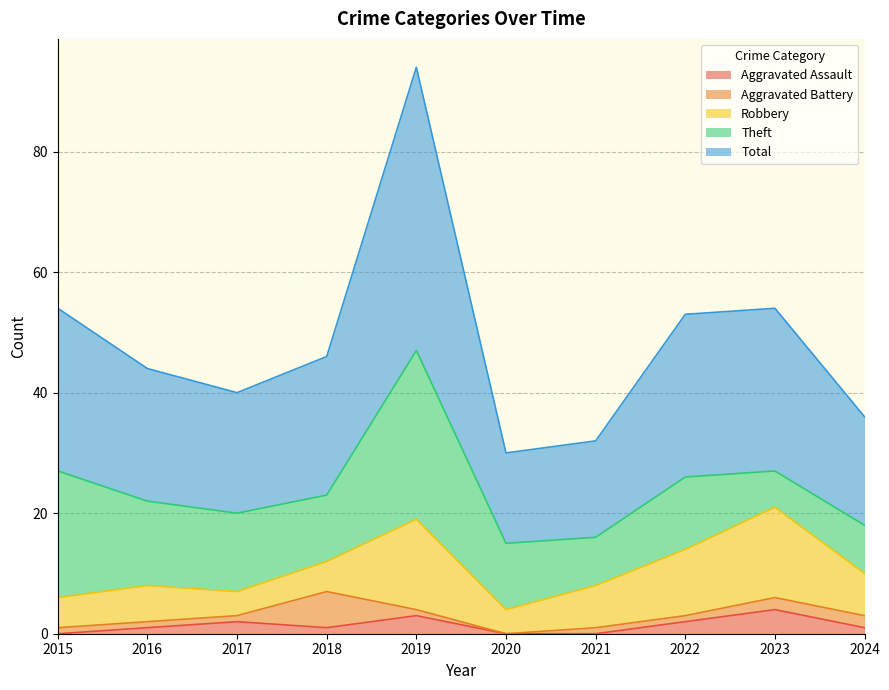

At how many categories does at least one series exceed 22?

5